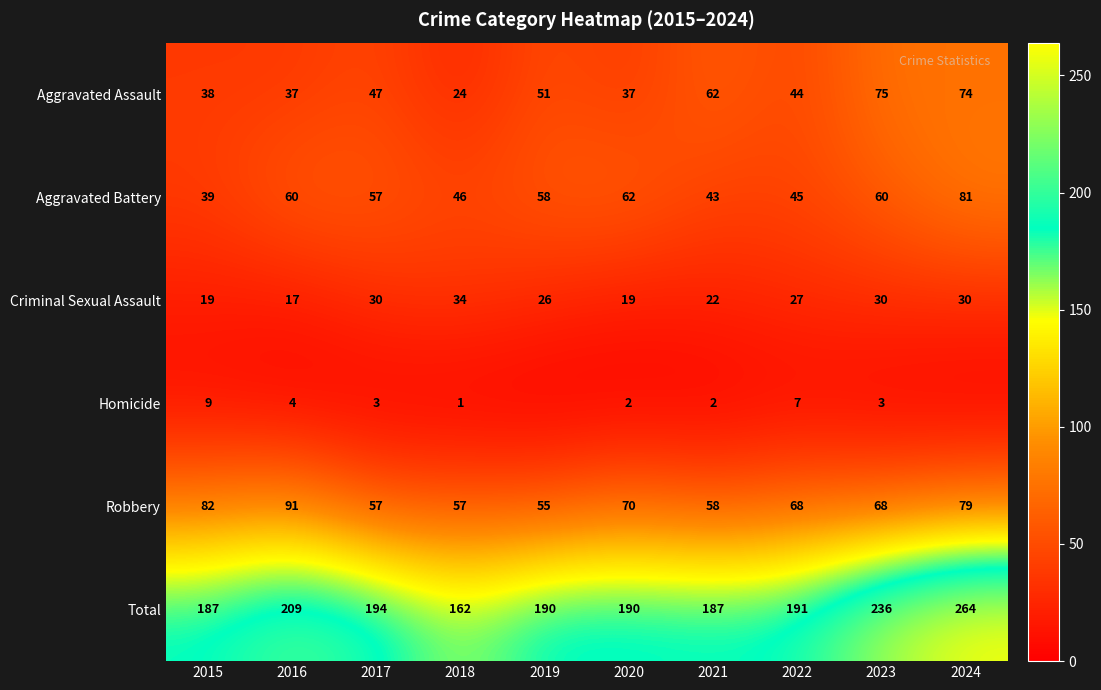

The value of Homicide at 2017 is 3. True or false?

True